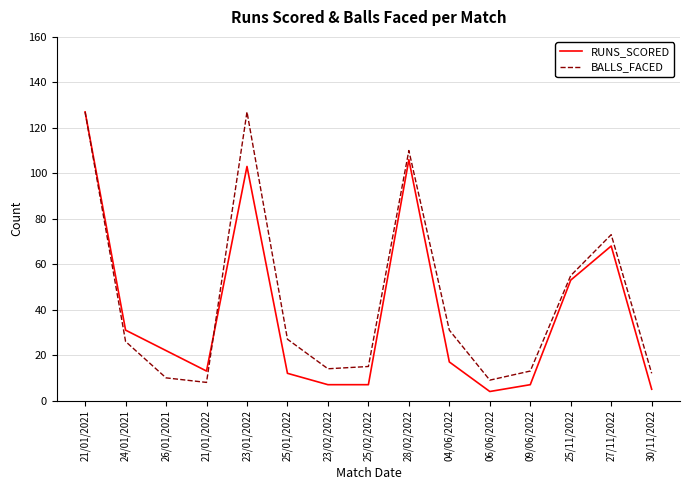

What position from the left is 04/06/2022?

10